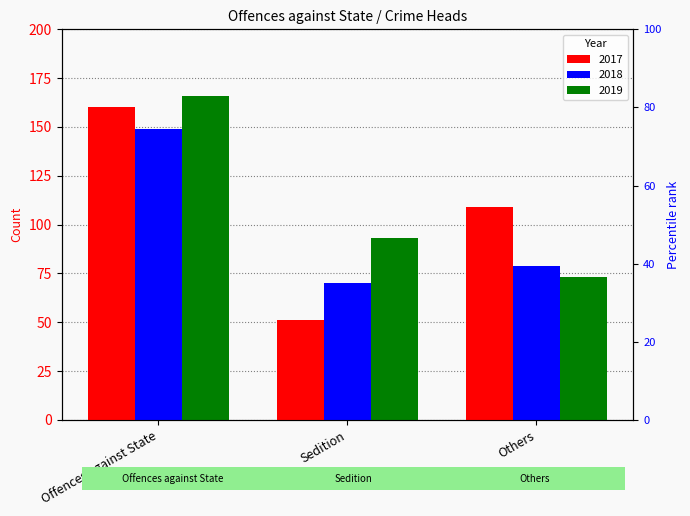

What is the sum of the 2018 values at Offences against State and Others?

228